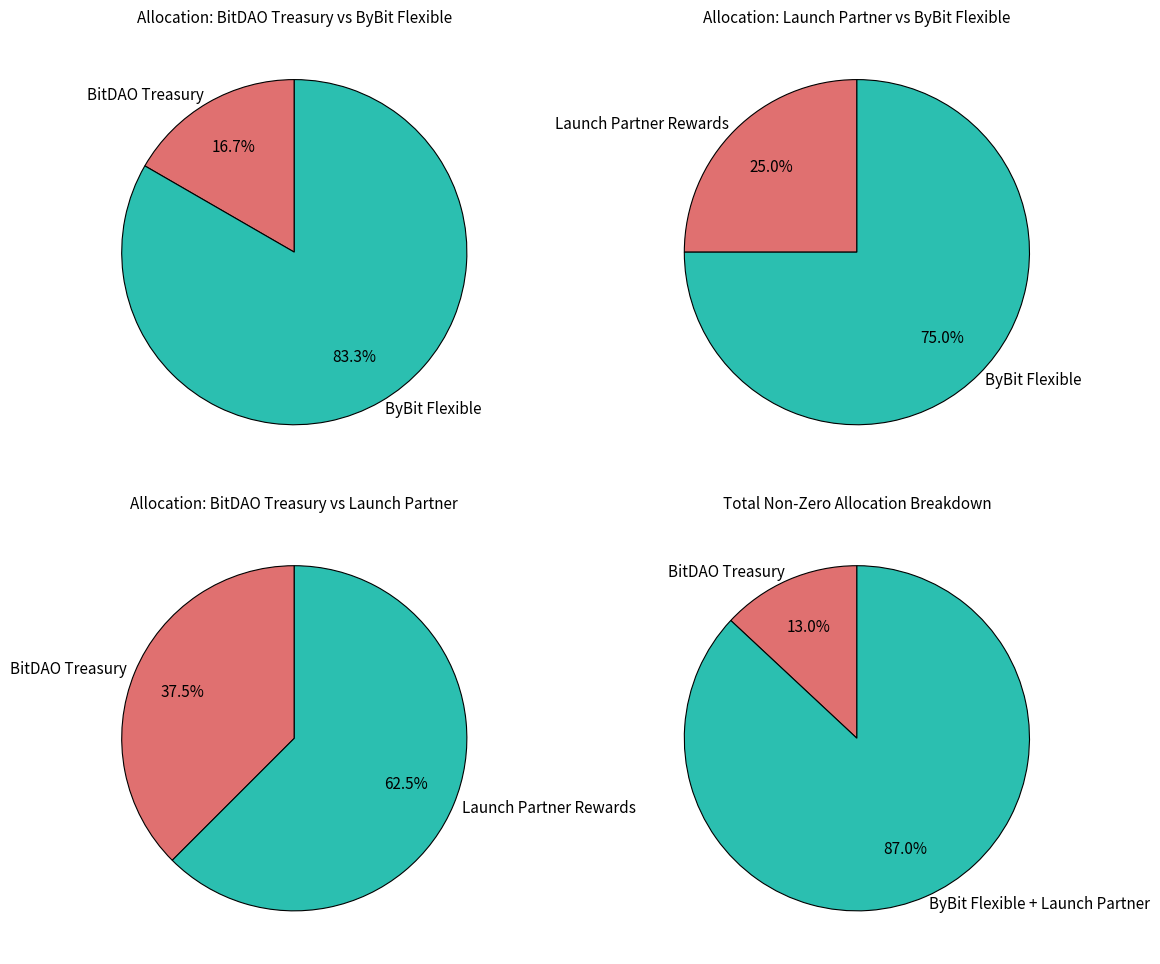

True or false: ByBit Locked accounts for 0% of the total.

True